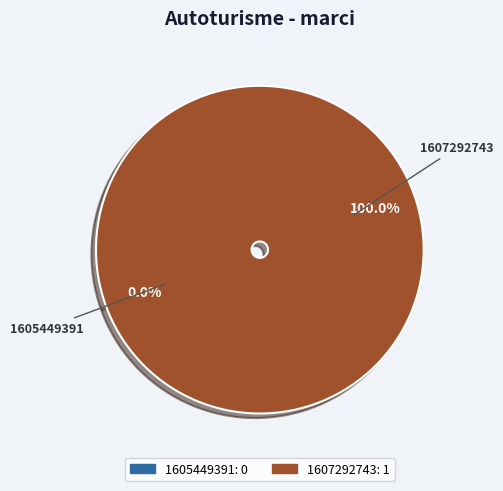

Which slice is the smallest?

1605449391